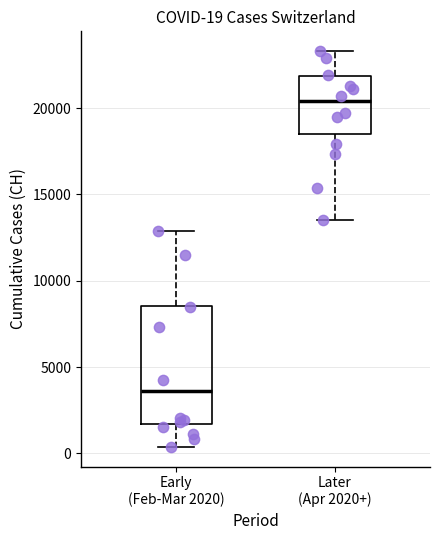

Comparing the boxes themselves (not the whiskers), which one is the tallest?

Early (Feb-Mar 2020)